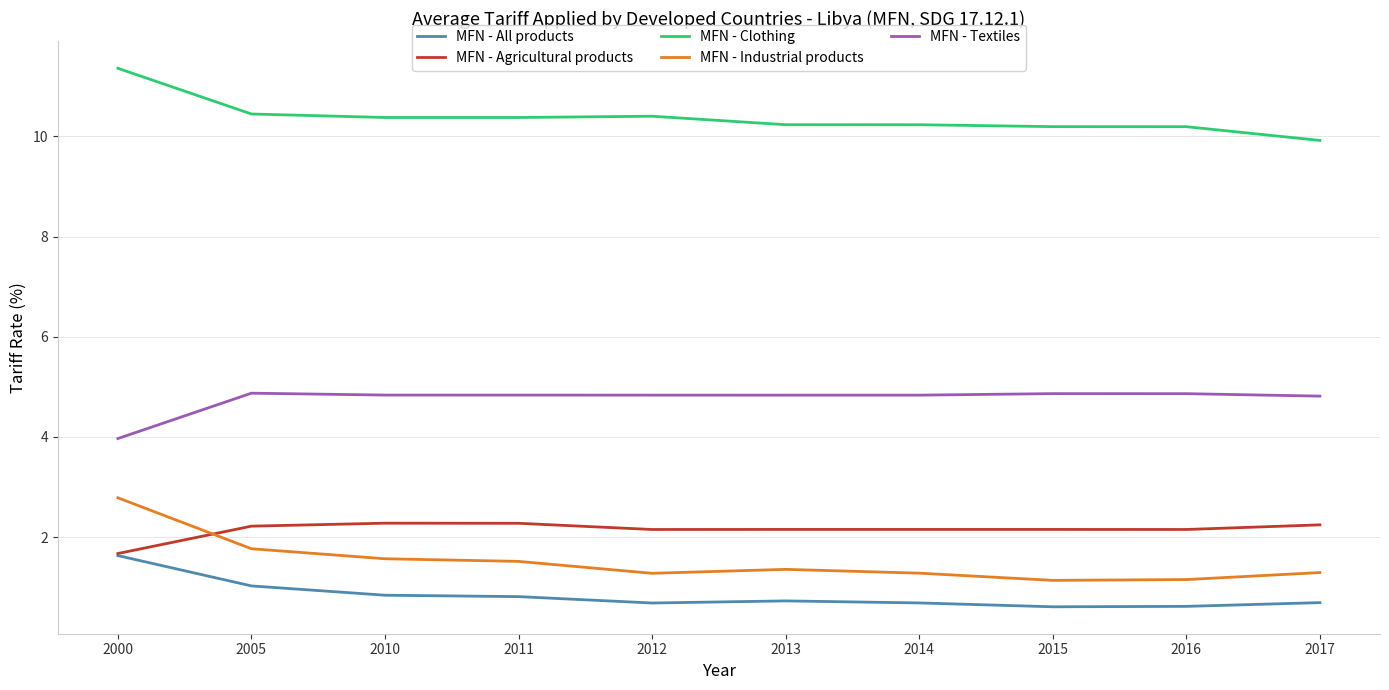

What are all the series names shown in the legend?

MFN - All products, MFN - Agricultural products, MFN - Clothing, MFN - Industrial products, MFN - Textiles